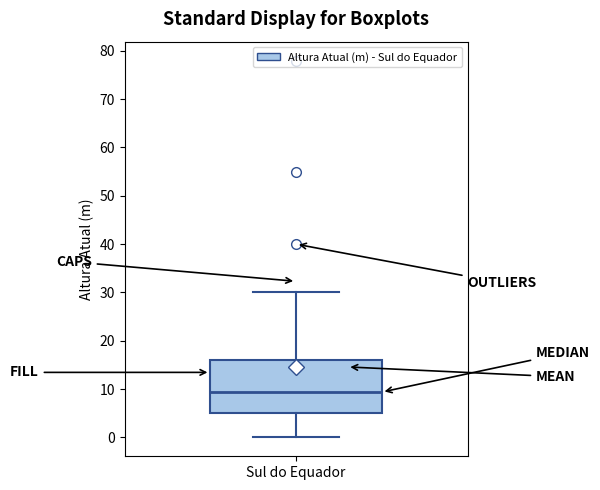

Transcribe this box plot: give where the median line is, the range the box spans, and where the two whiskers end, as read against the y-axis. The values are not printed on the chart, so give them approximately, as read against the axis.

median 9, box 5 to 16, whiskers 0 to 30